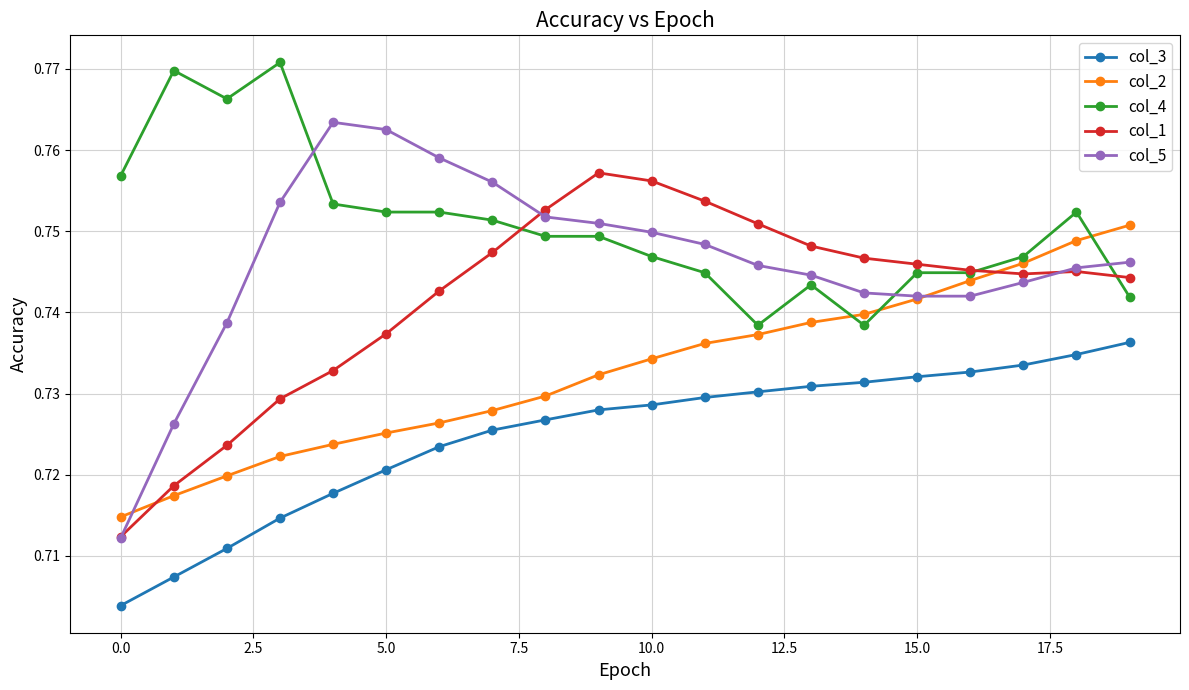

Rank the series by their average value, from lowest to highest.

col_3, col_2, col_1, col_5, col_4